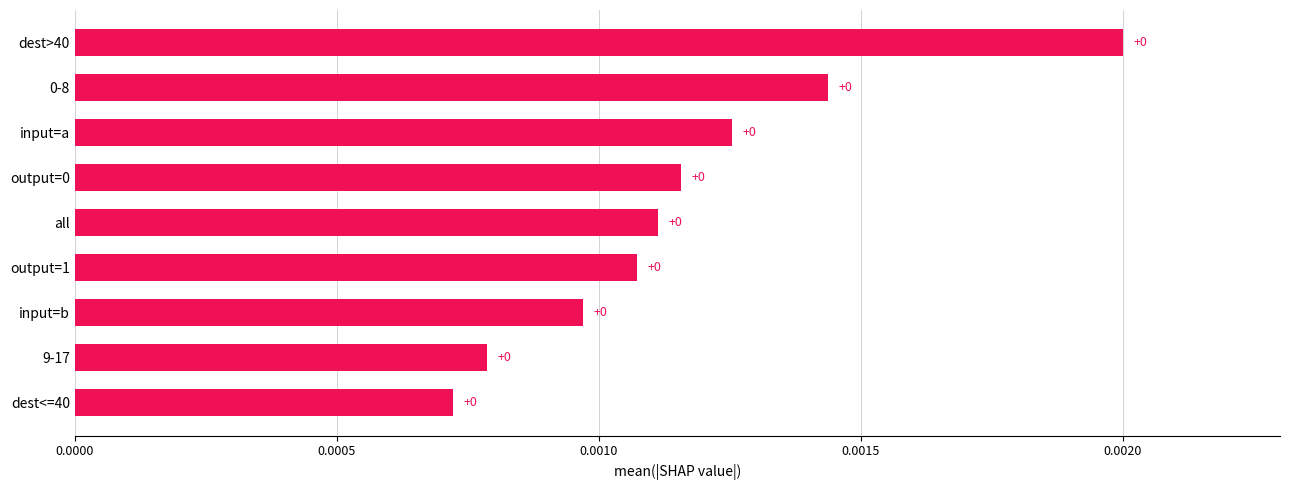

The chart shows a value of 0.0 at all. True or false?

True